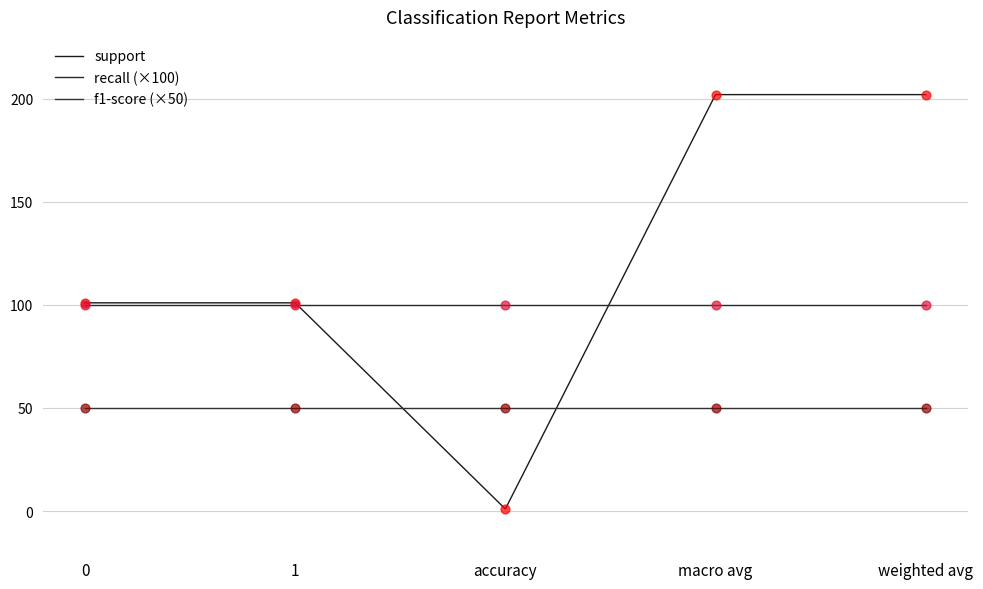

How many lines are shown in the chart?

3